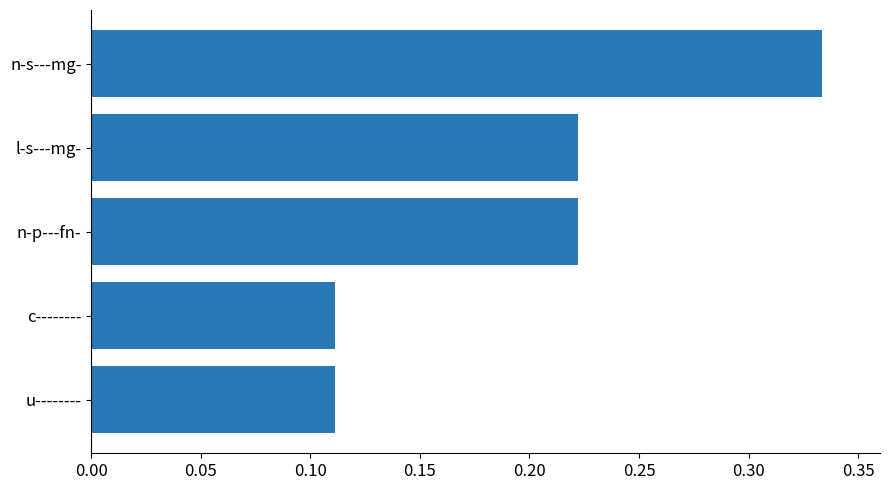

Count the number of data series in this chart.

1